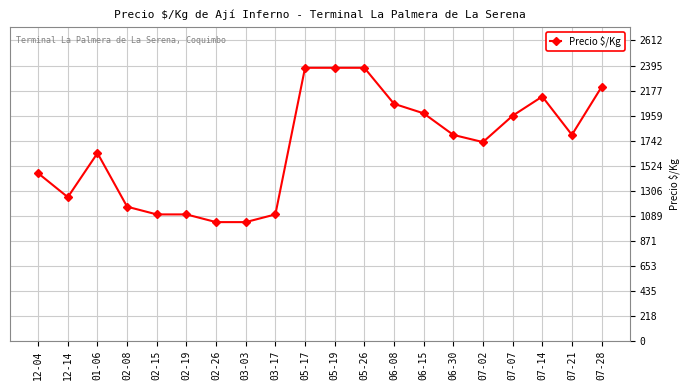

True or false: the data shows 2375.0 at 05-19.

True